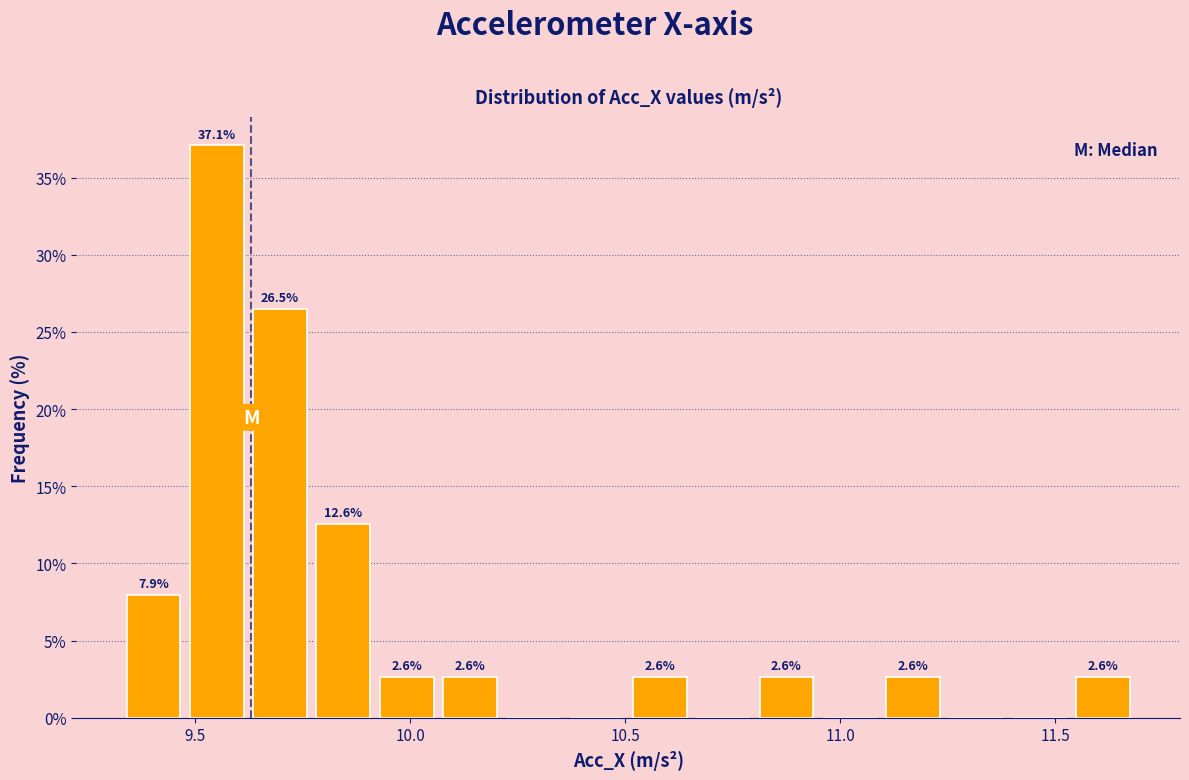

Around what value on the x-axis is the tallest bar? Give the approximate position of its centre, as read against the axis.

9.55